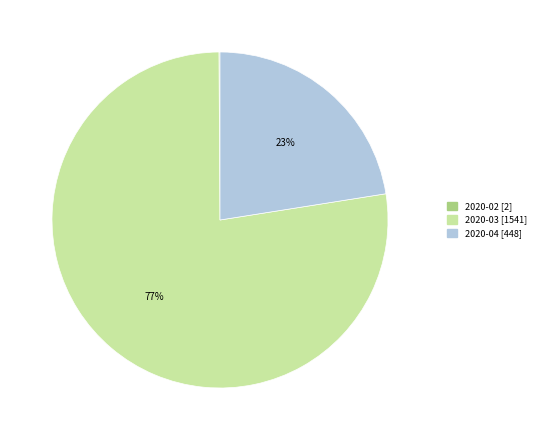

To the nearest percent, what is the difference between the largest and smallest slice percentages?

77%